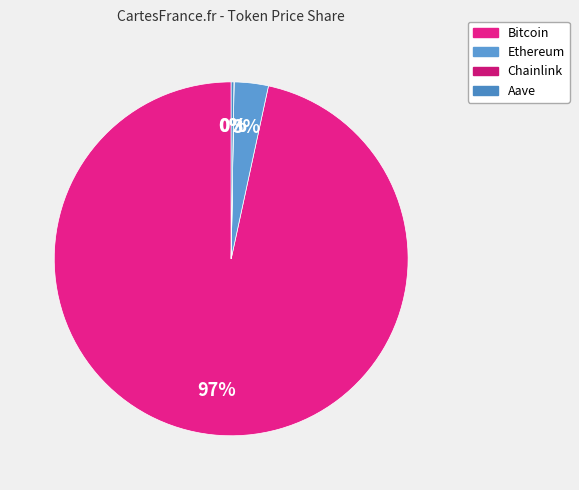

The Chainlink slice represents 0% of the pie. True or false?

True